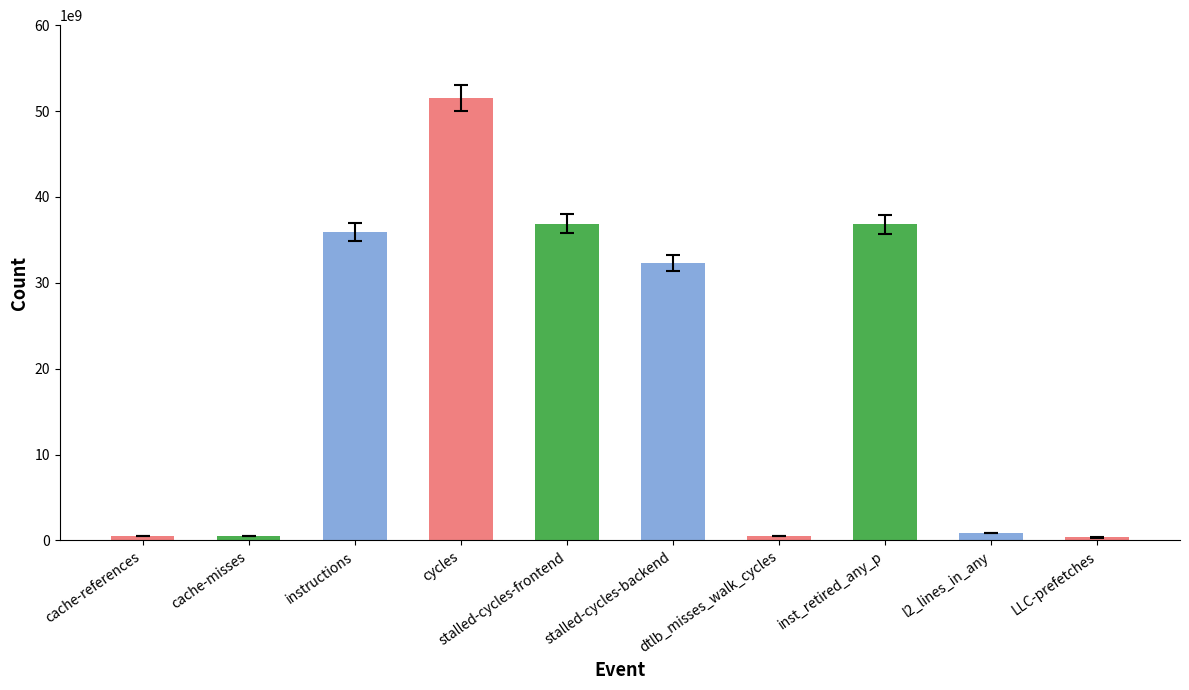

True or false: the data shows 32288980088 at stalled-cycles-backend.

True